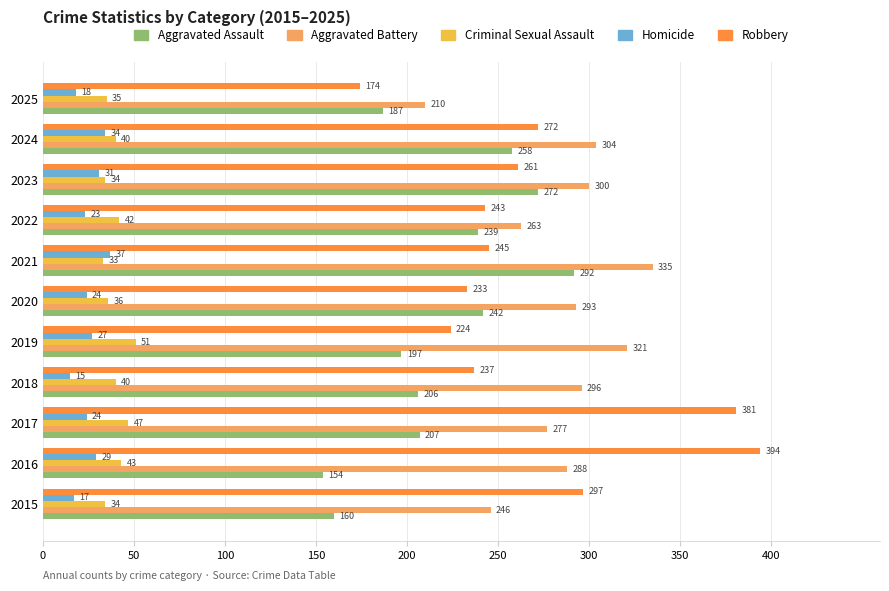

Which series has the largest range (max minus min)?

Robbery